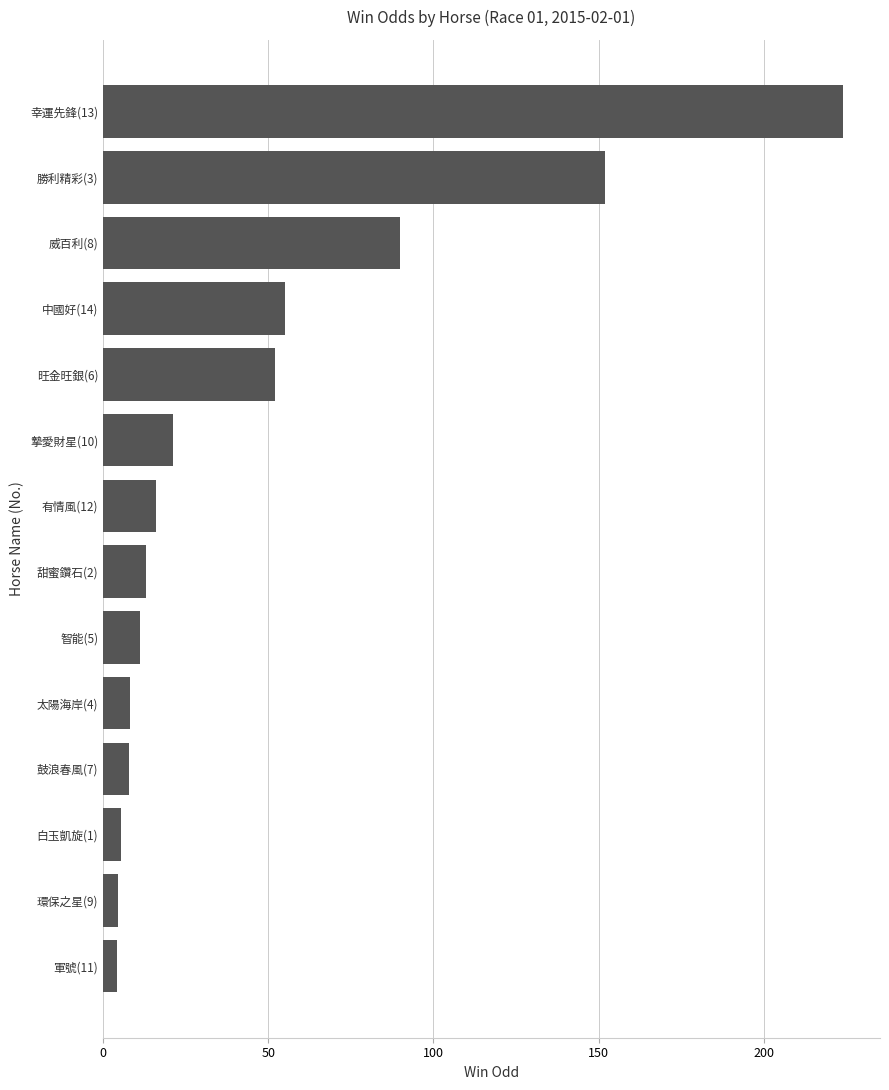

What is the change in value from 有情風(12) to 幸運先鋒(13)?

+208.0